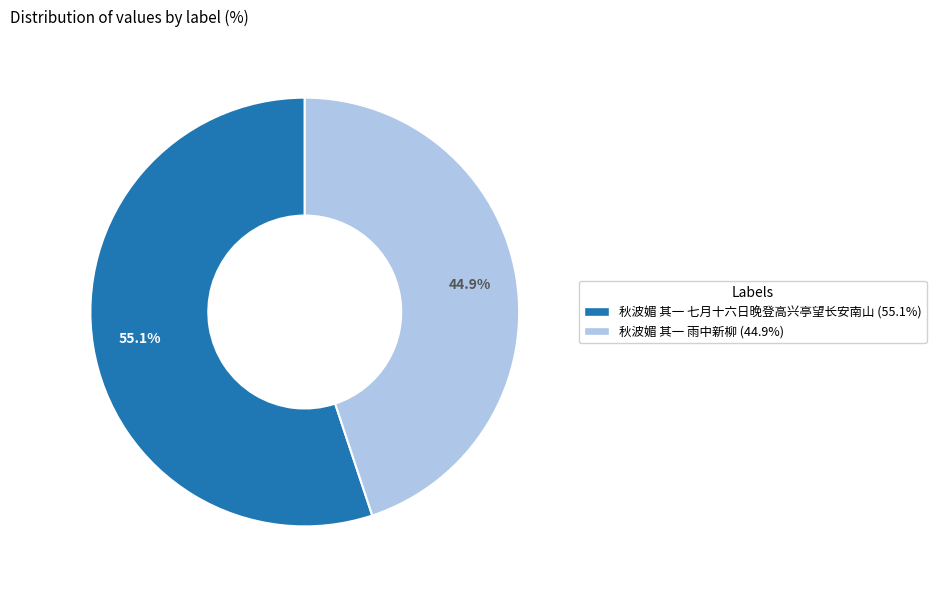

To the nearest percent, what is the difference between the 秋波媚 其一 七月十六日晚登高兴亭望长安南山 and 秋波媚 其一 雨中新柳 slice percentages?

10%